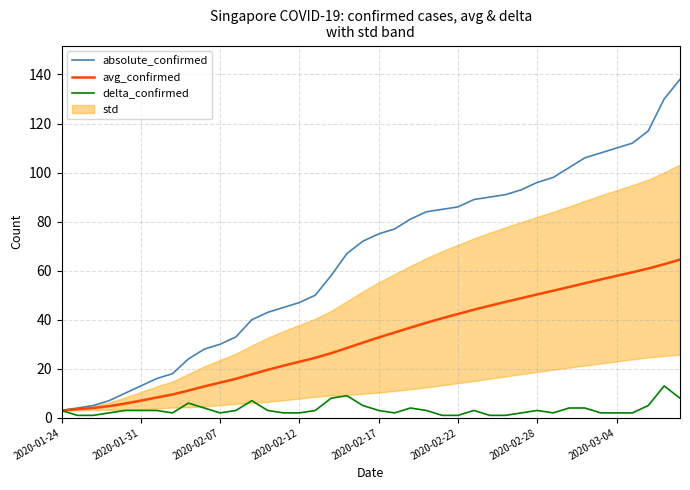

How many data points in avg_confirmed are above 32?

20